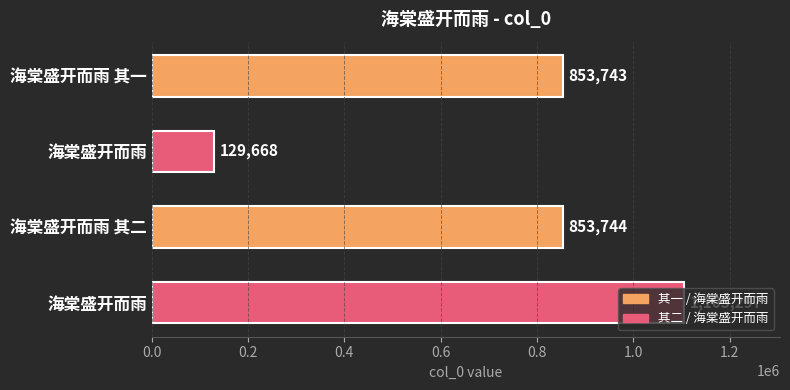

Are the bars horizontal?

Yes